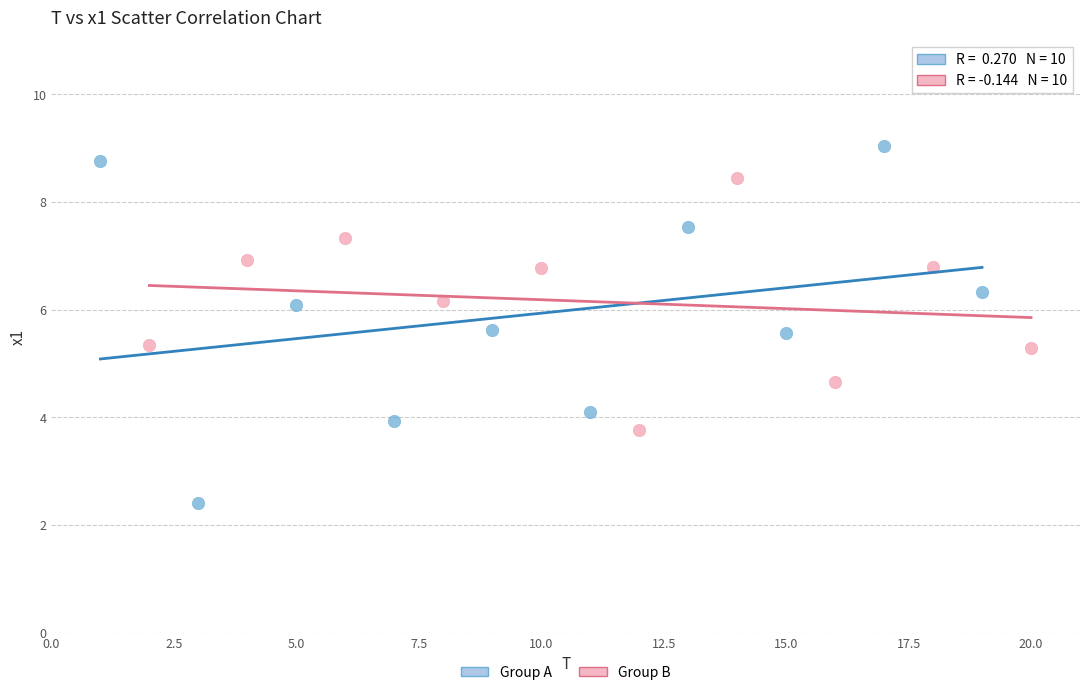

What are all the series names shown in the legend?

Group A, Group B